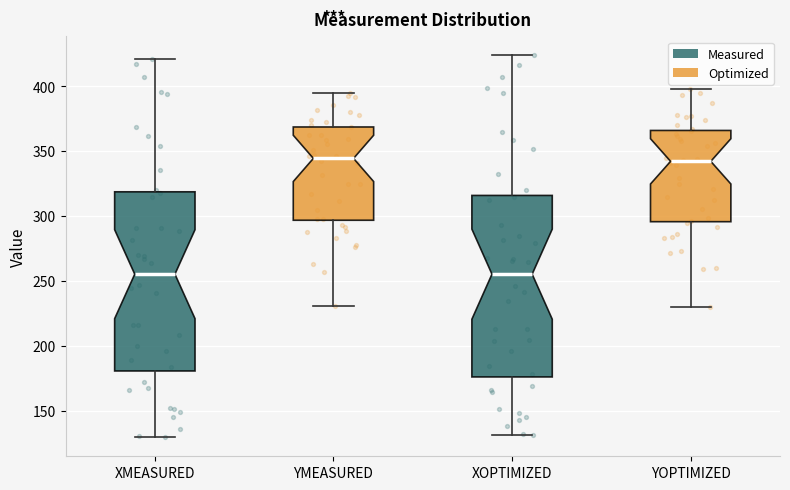

Reading left to right, read every box against the y-axis: the position of its median line, the range the box covers, and the ends of its whiskers. The values are not printed on the chart, so give them approximately, as read against the axis.

XMEASURED: median 255, box 180 to 320, whiskers 130 to 420
YMEASURED: median 345, box 295 to 370, whiskers 230 to 395
XOPTIMIZED: median 255, box 175 to 315, whiskers 130 to 425
YOPTIMIZED: median 340, box 295 to 365, whiskers 230 to 400